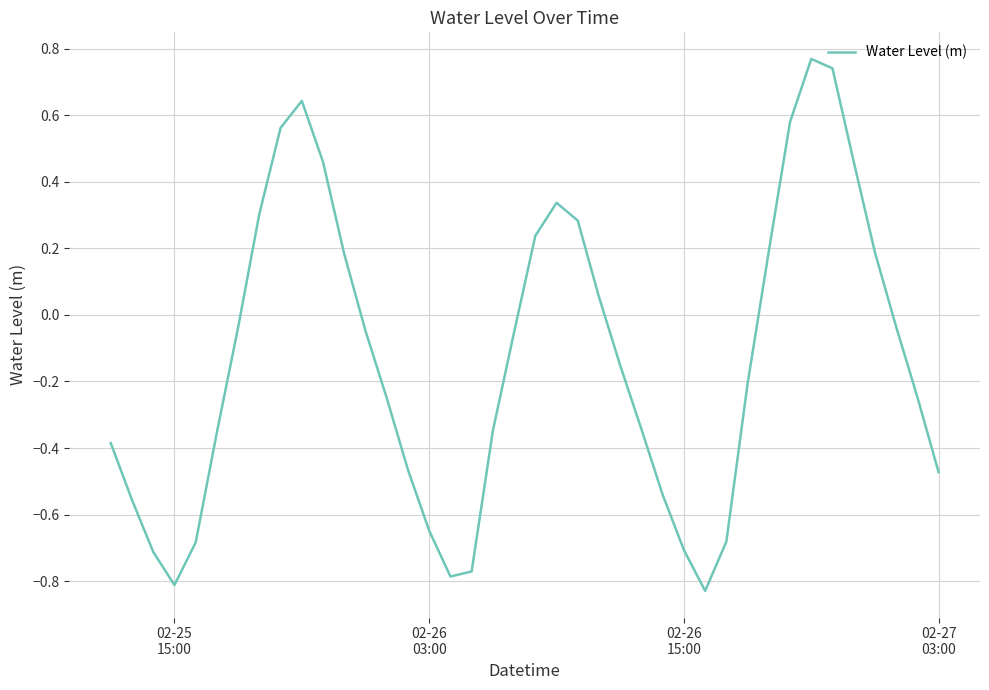

What is the difference between the maximum and minimum values?

1.6